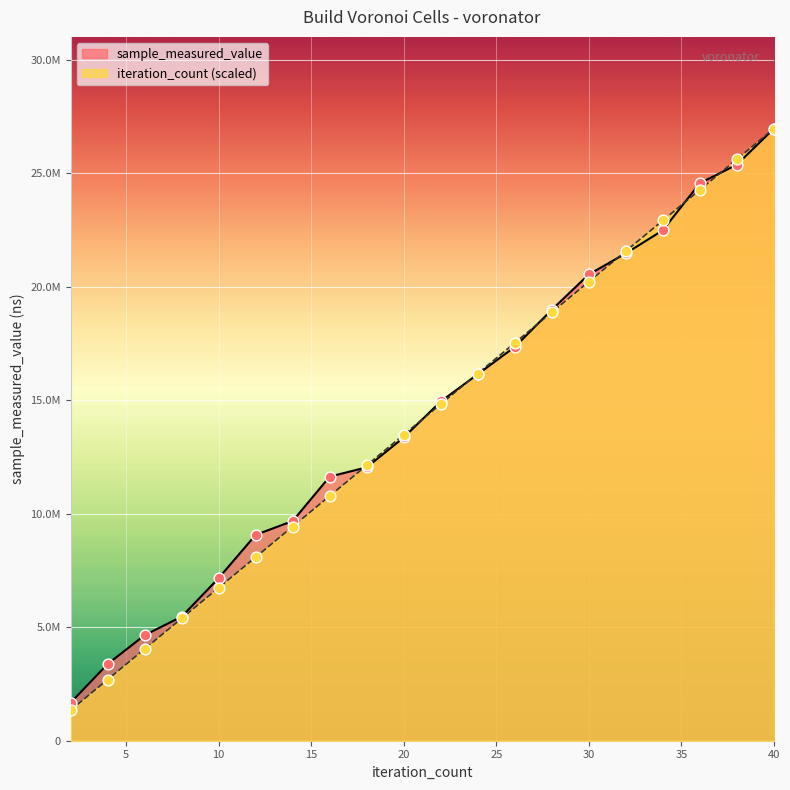

Which series reaches the minimum Y coordinate?

iteration_count